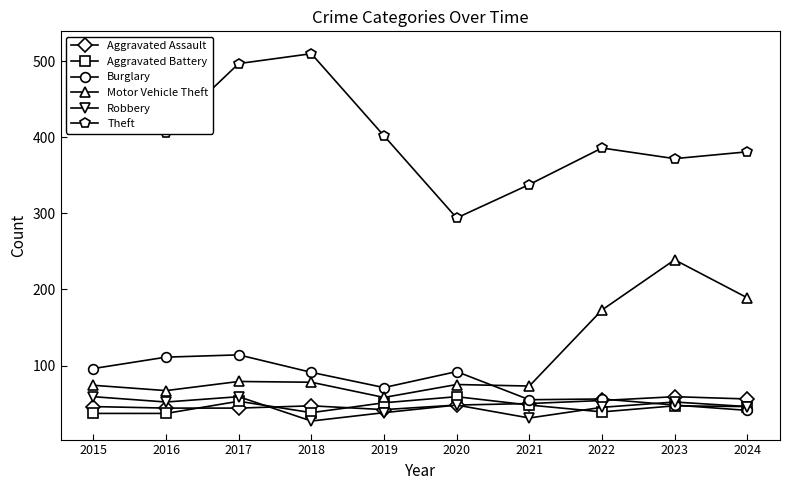

What is the average value of the Aggravated Assault series?

49